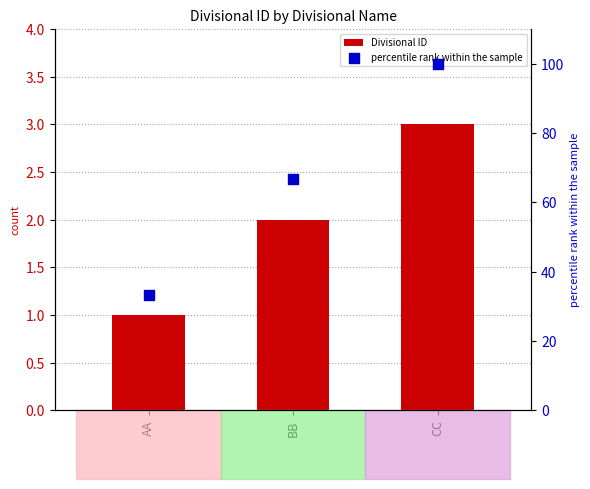

Which series contains the lowest Y value?

Divisional ID